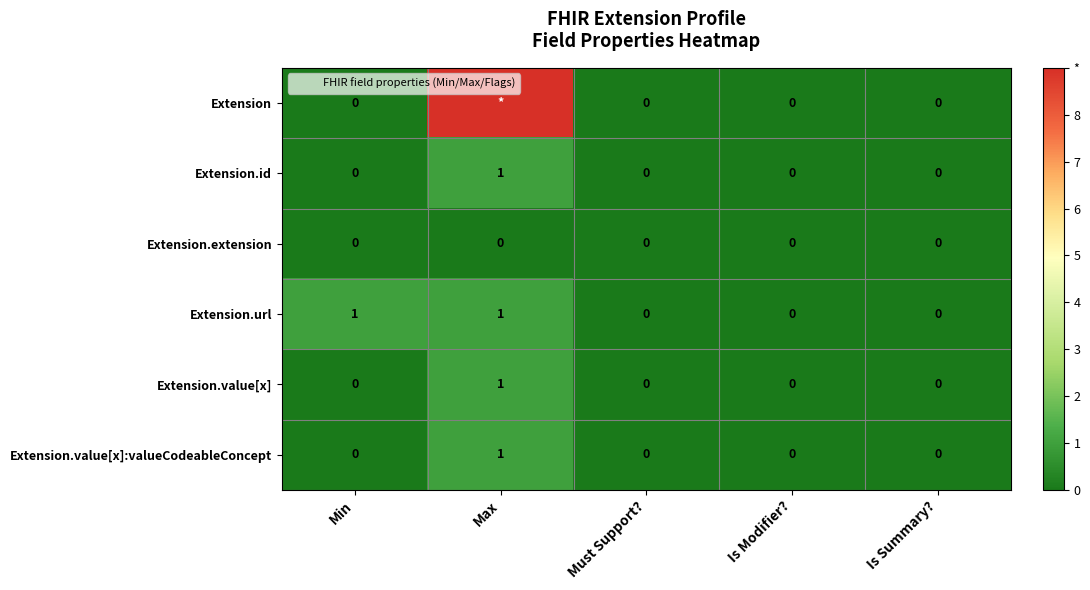

At which category is the sum across all series the highest?

Max